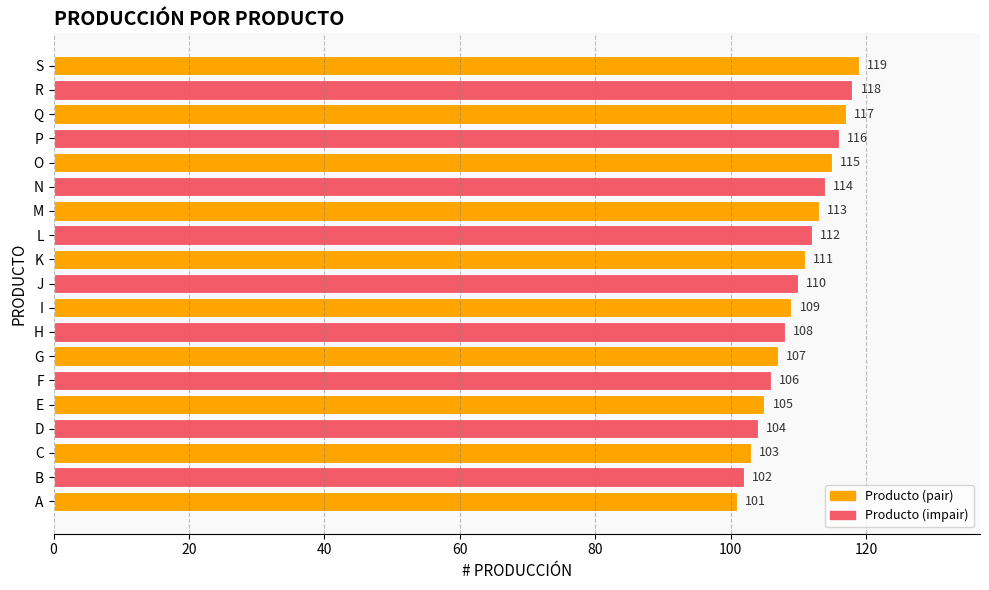

How many distinct data groups are displayed?

1